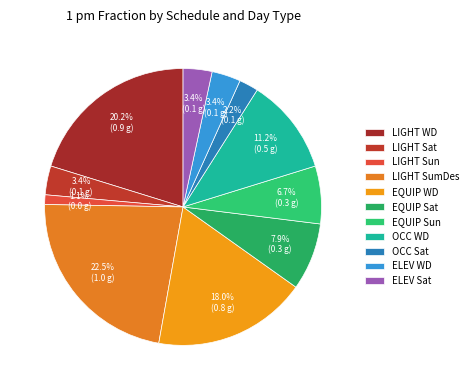

To the nearest percent, what is the difference between the largest and smallest slice percentages?

21%